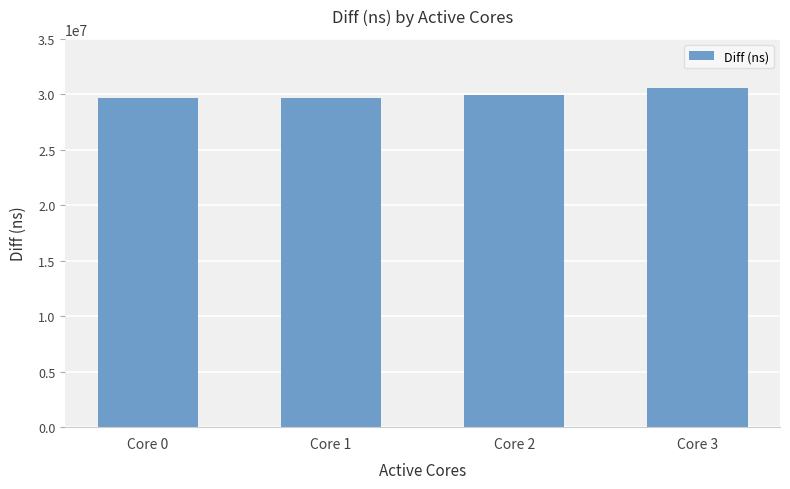

Are the bars horizontal?

No